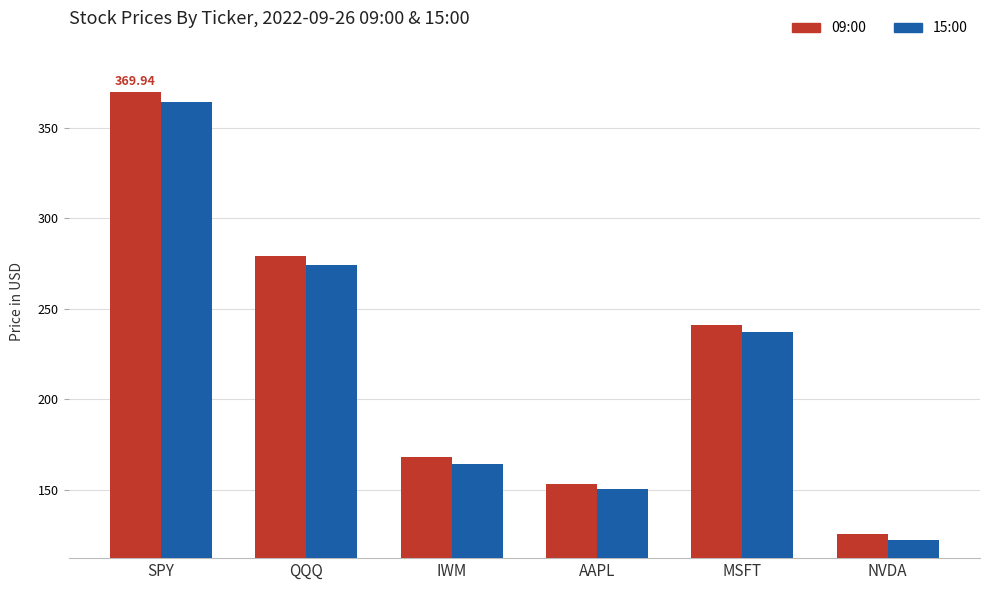

What is the greatest value displayed?

369.9